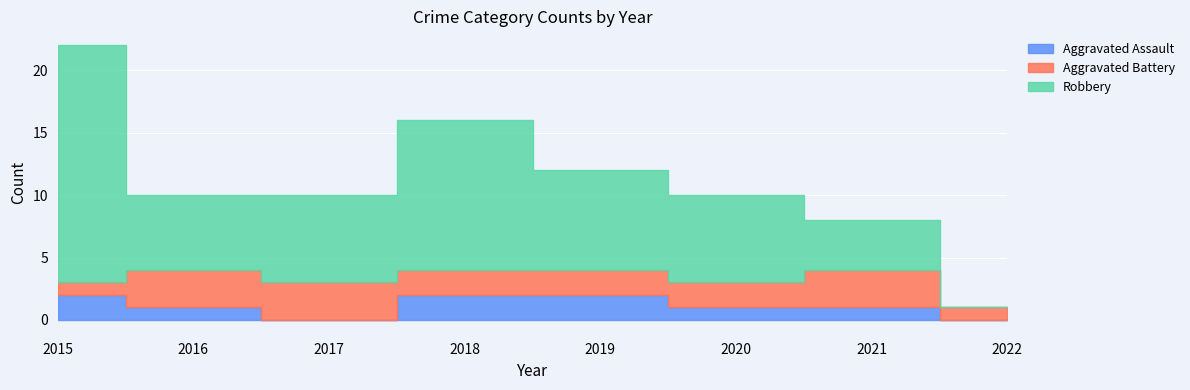

At which label does Aggravated Assault first exceed 1?

2015